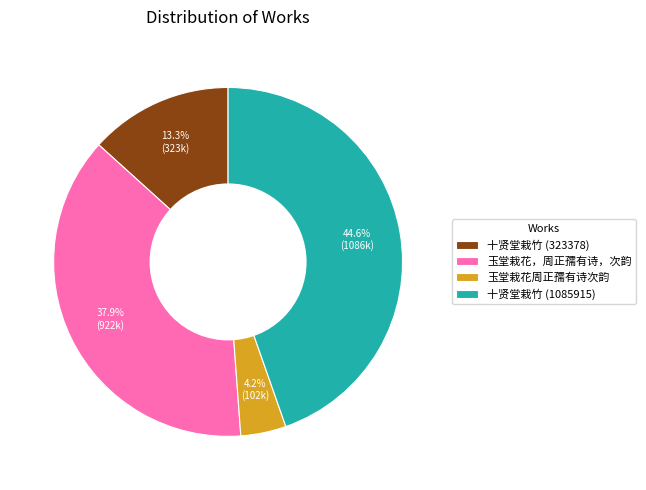

Which slice is the smallest?

玉堂栽花周正孺有诗次韵